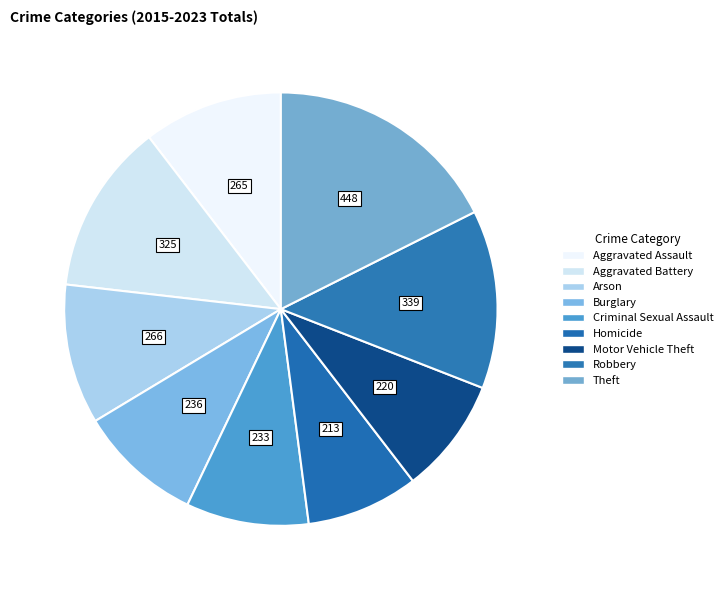

How many segments does this pie chart have?

9